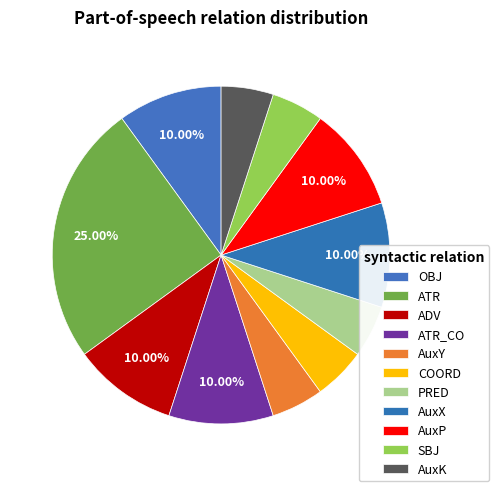

How many slices are in this pie chart?

11